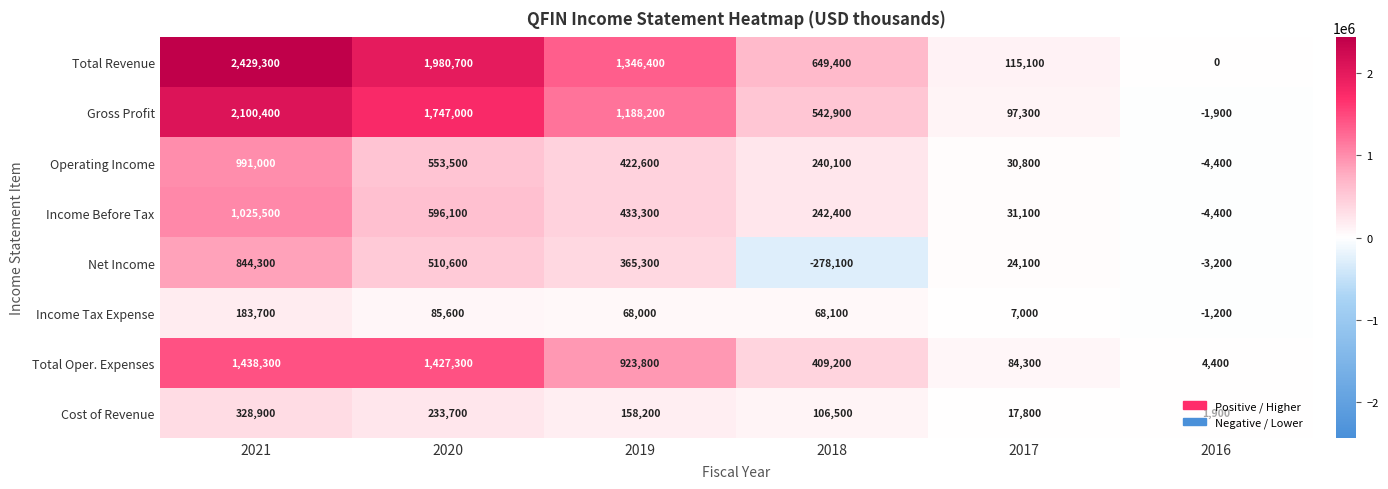

Is it true that Income Before Tax equals -4400 at 2016?

True